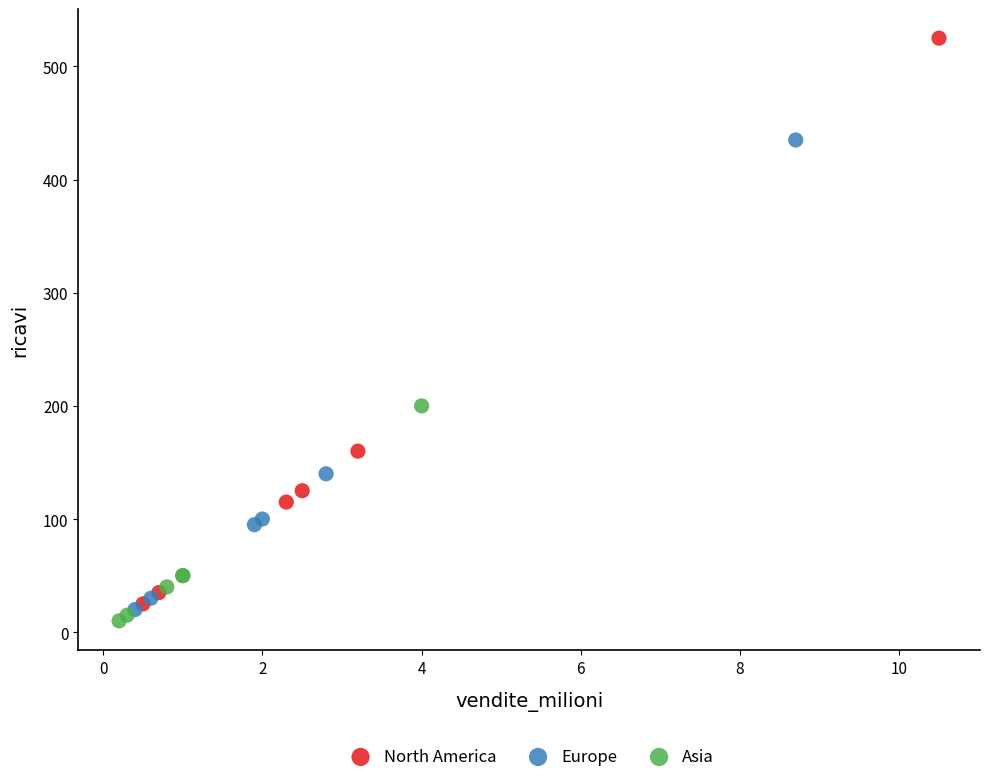

Which series reaches the maximum Y coordinate?

North America